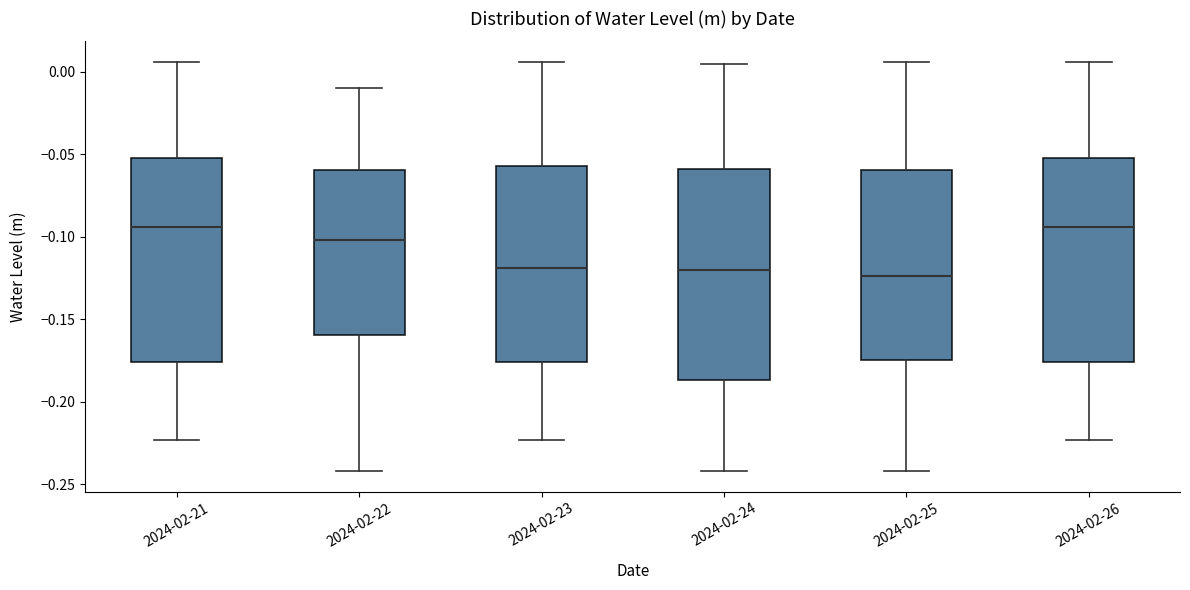

Reading left to right, read every box against the y-axis: the position of its median line, the range the box covers, and the ends of its whiskers. The values are not printed on the chart, so give them approximately, as read against the axis.

2024-02-21: median -0.095, box -0.175 to -0.050, whiskers -0.225 to 0.005
2024-02-22: median -0.100, box -0.160 to -0.060, whiskers -0.240 to -0.010
2024-02-23: median -0.120, box -0.175 to -0.055, whiskers -0.225 to 0.005
2024-02-24: median -0.120, box -0.185 to -0.060, whiskers -0.240 to 0.005
2024-02-25: median -0.125, box -0.175 to -0.060, whiskers -0.240 to 0.005
2024-02-26: median -0.095, box -0.175 to -0.050, whiskers -0.225 to 0.005